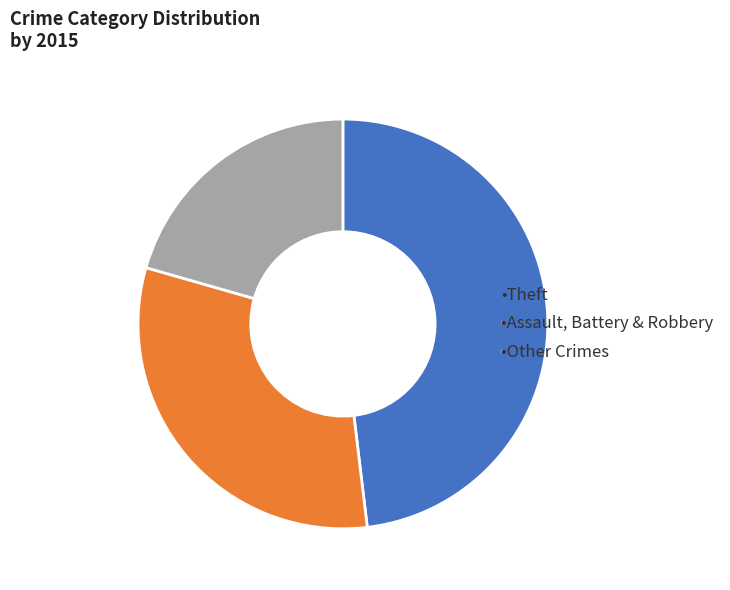

Is there a majority slice in this chart?

No